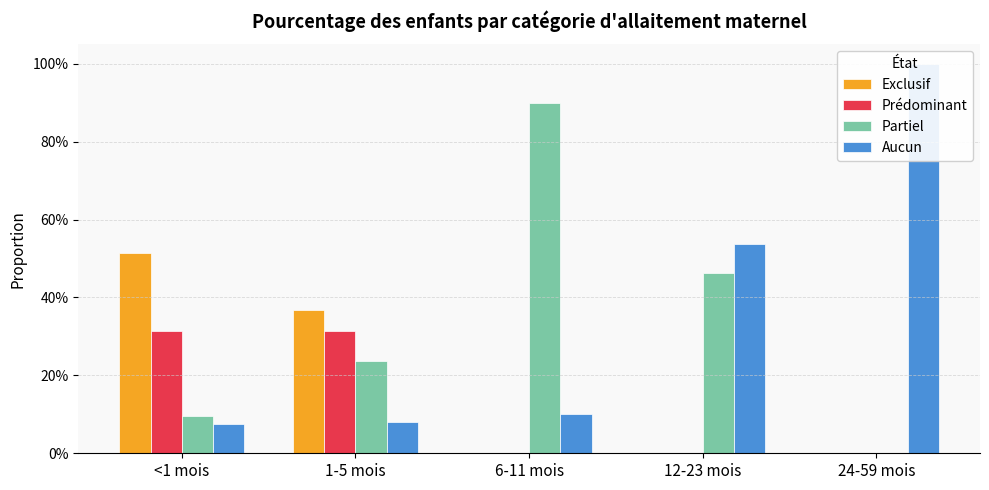

How many distinct data groups are displayed?

4